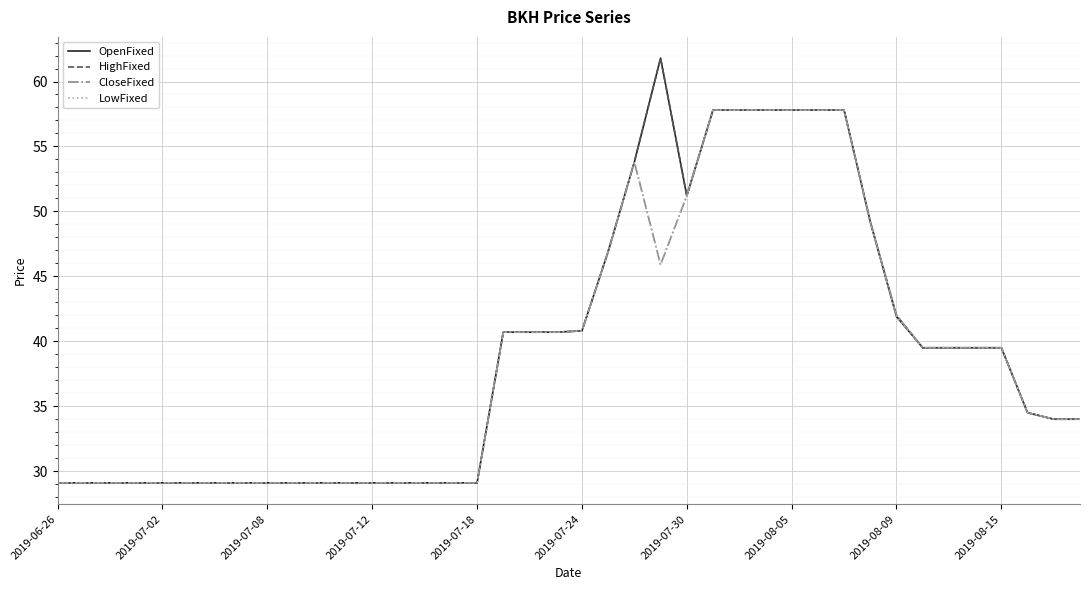

What is the difference between the maximum and minimum values in the OpenFixed series?

32.7